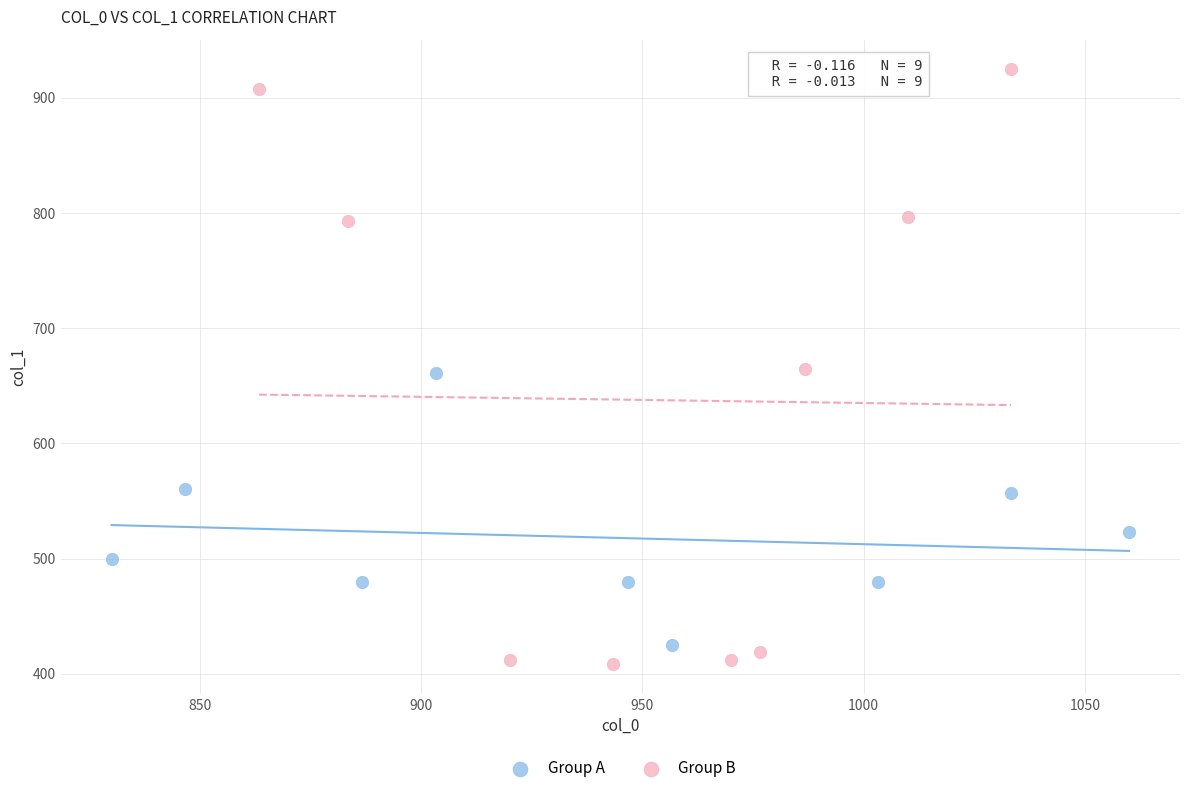

Which series has the widest spread of Y values?

Group B